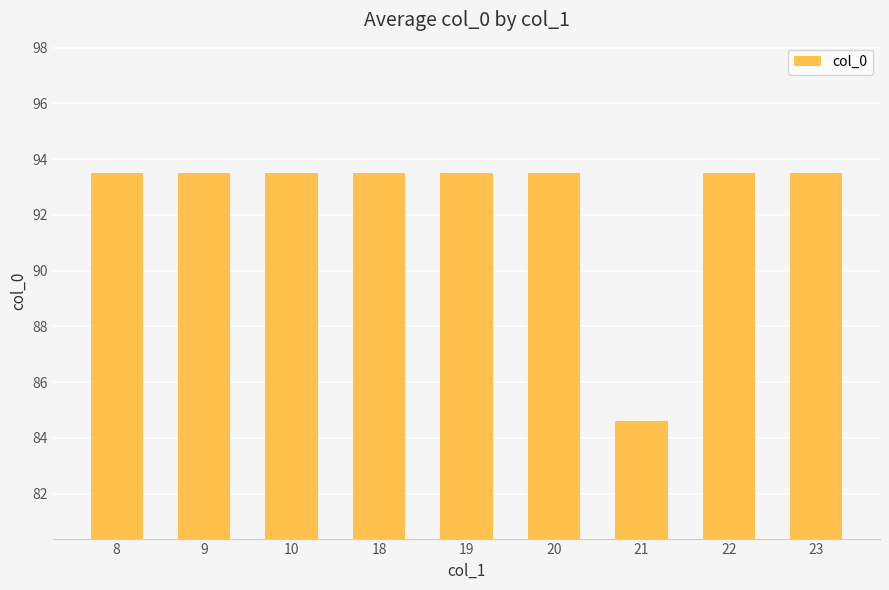

What is the smallest value displayed?

84.6